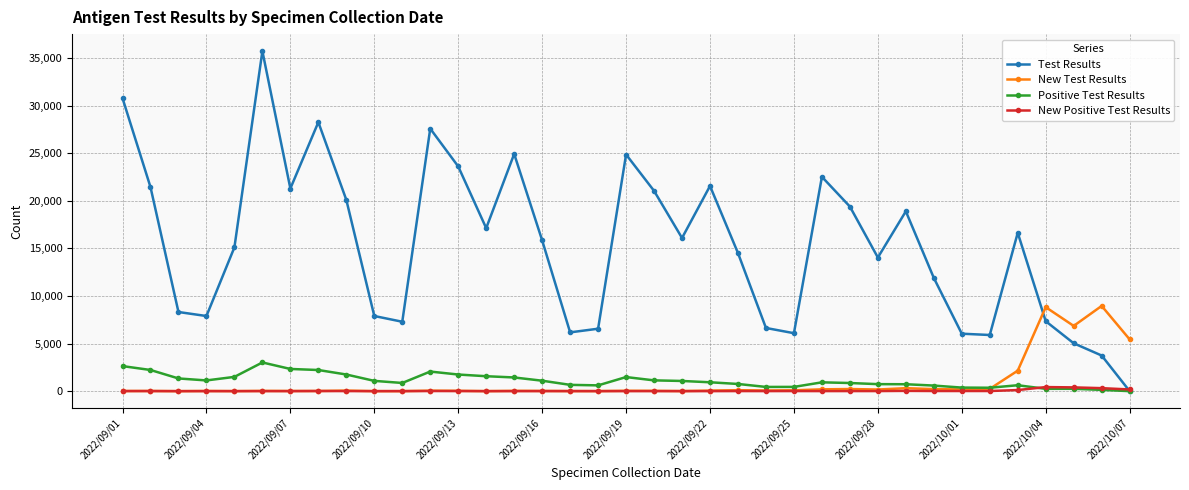

How many interior local valleys does the Test Results series have?

9